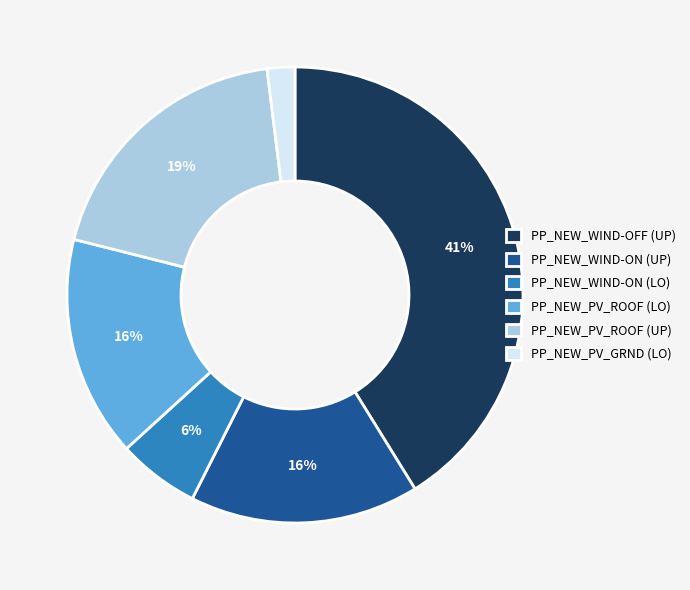

Do PP_NEW_WIND-ON (LO) and PP_NEW_WIND-ON (UP) together represent more than half of the pie?

No